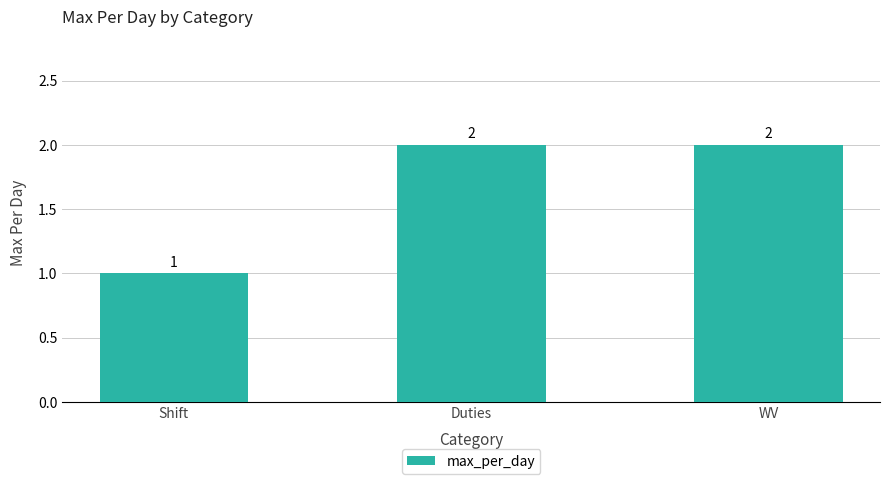

Approximately how many times larger is the value at WV compared to Duties?

1.0